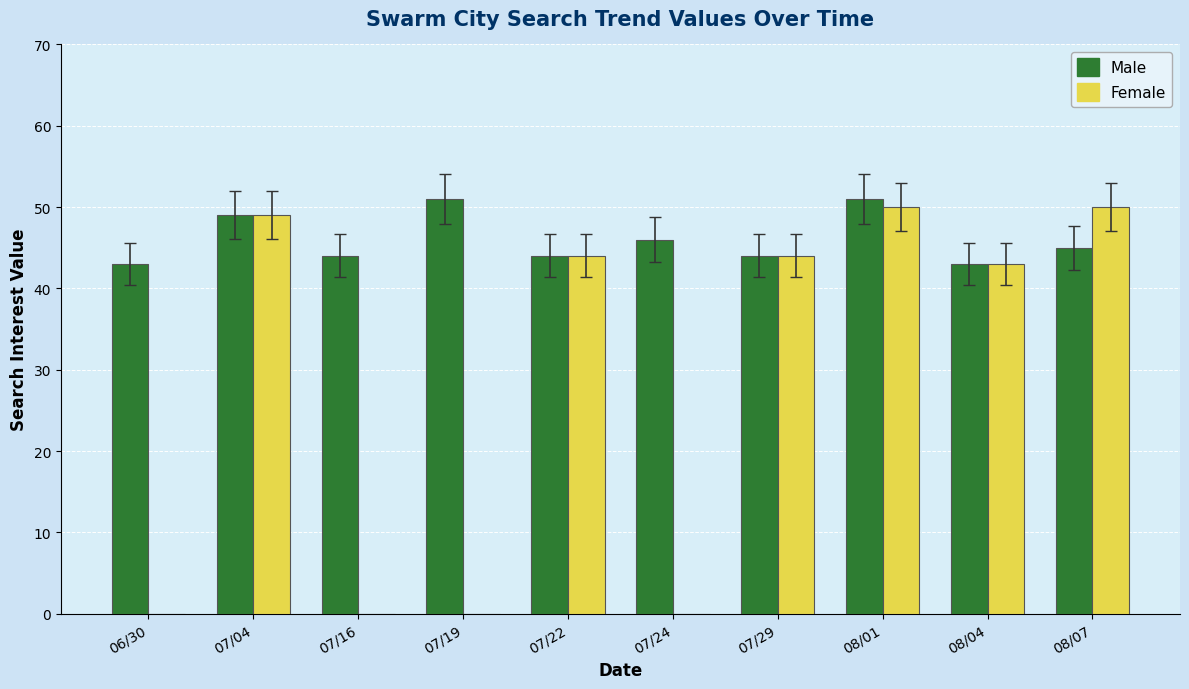

What is the difference between the Male values at 06/30 and 07/04?

6